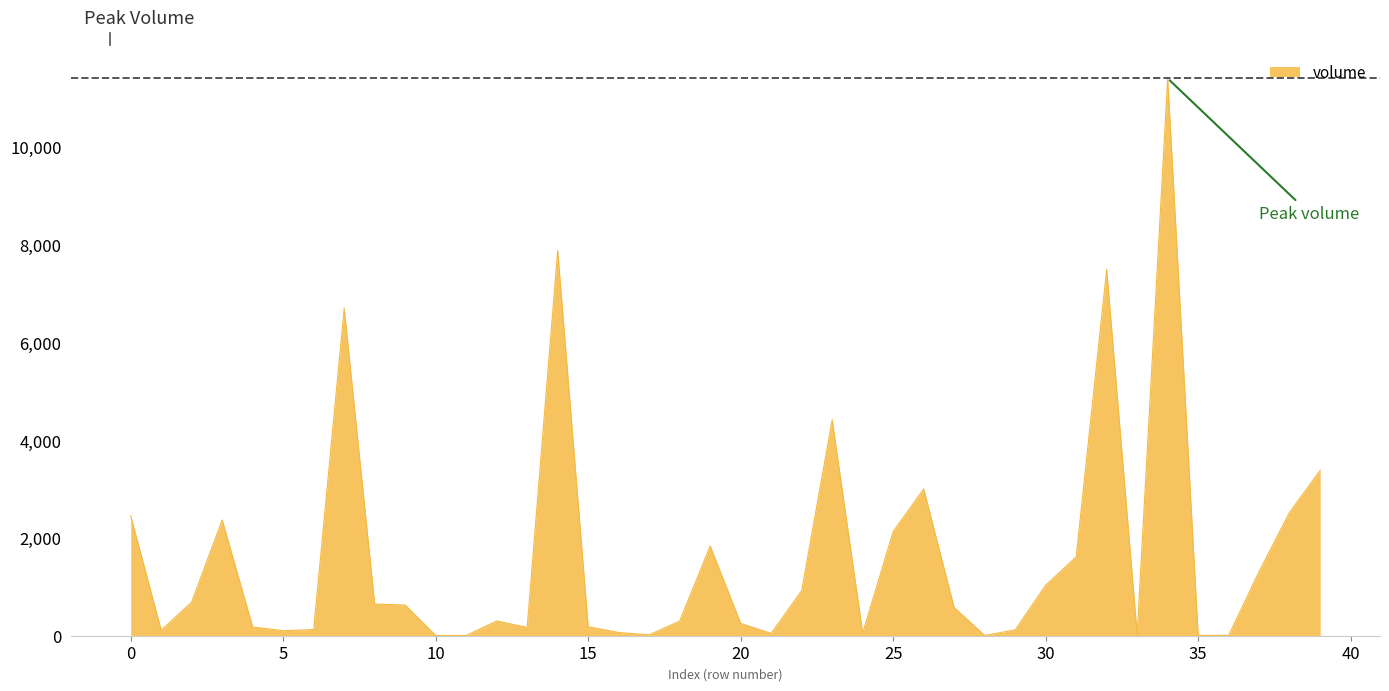

What is the difference between the maximum and minimum values?

11395.3